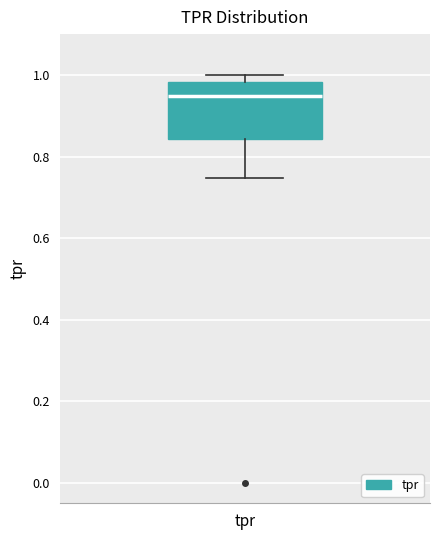

Transcribe this box plot: give where the median line is, the range the box spans, and where the two whiskers end, as read against the y-axis. The values are not printed on the chart, so give them approximately, as read against the axis.

median 0.94, box 0.84 to 0.98, whiskers 0.74 to 1.00